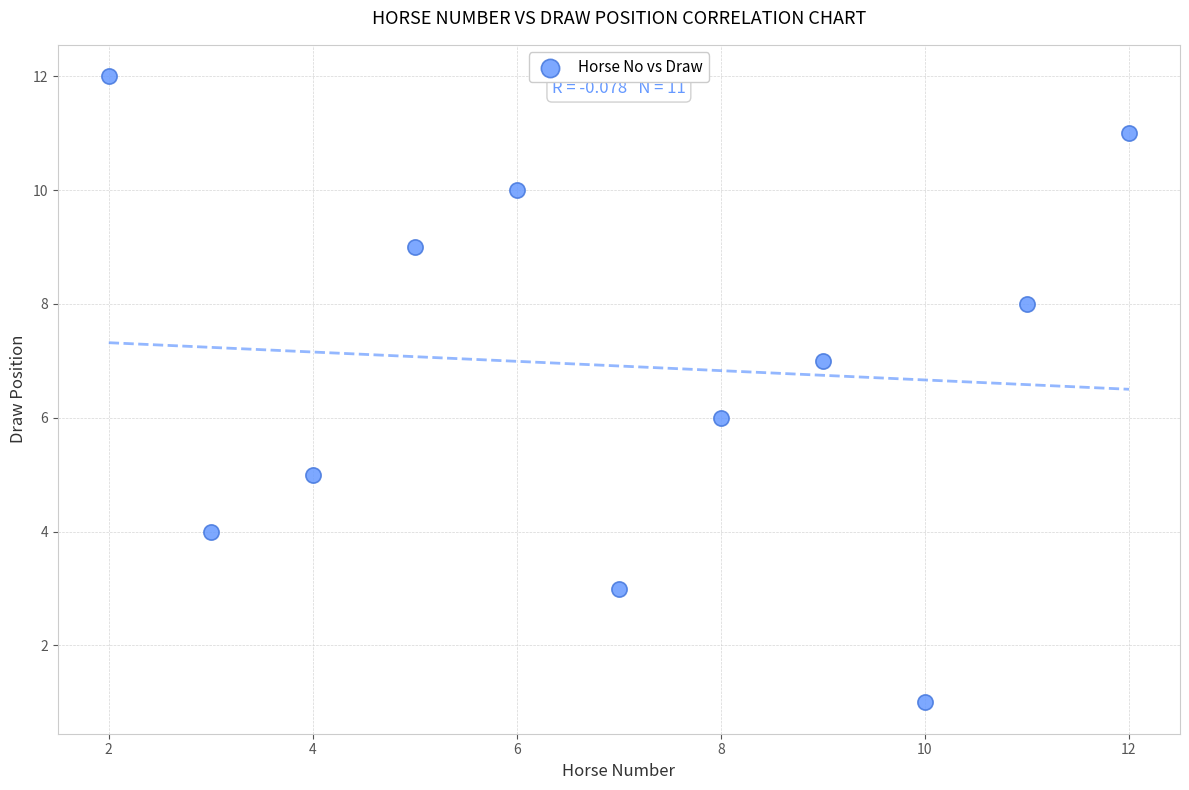

What is the range of Y values (max minus min)?

11